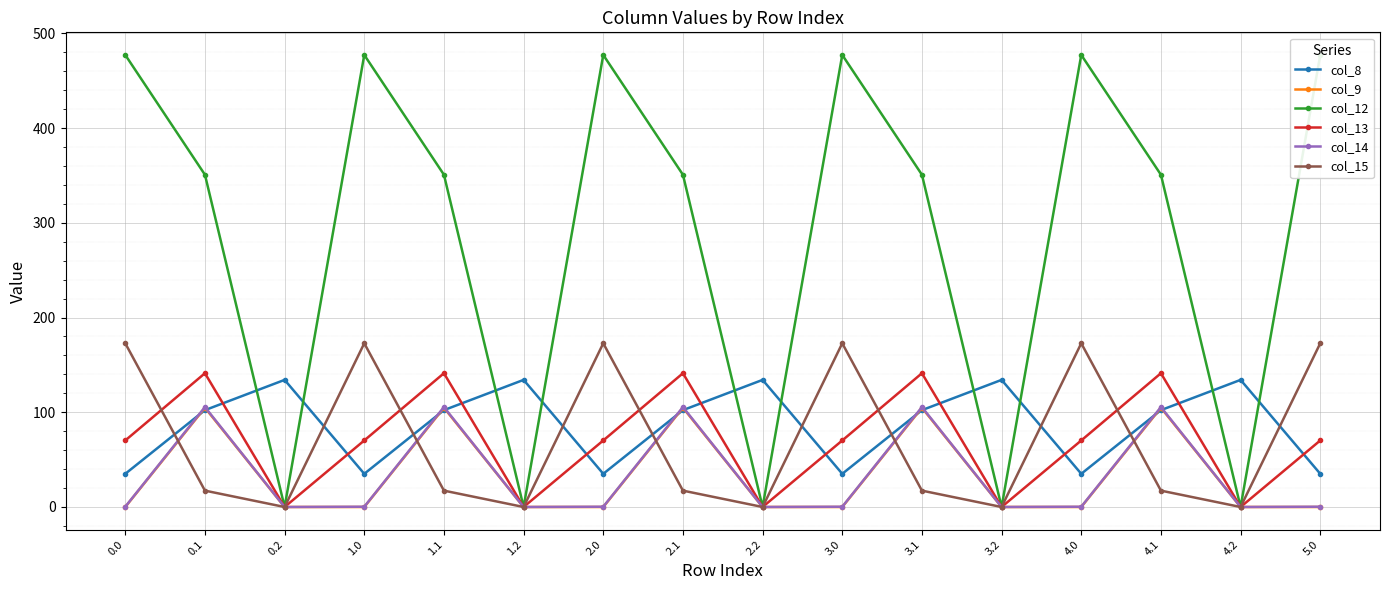

List the series in order of their peak value, highest first.

col_12, col_15, col_13, col_8, col_14, col_9